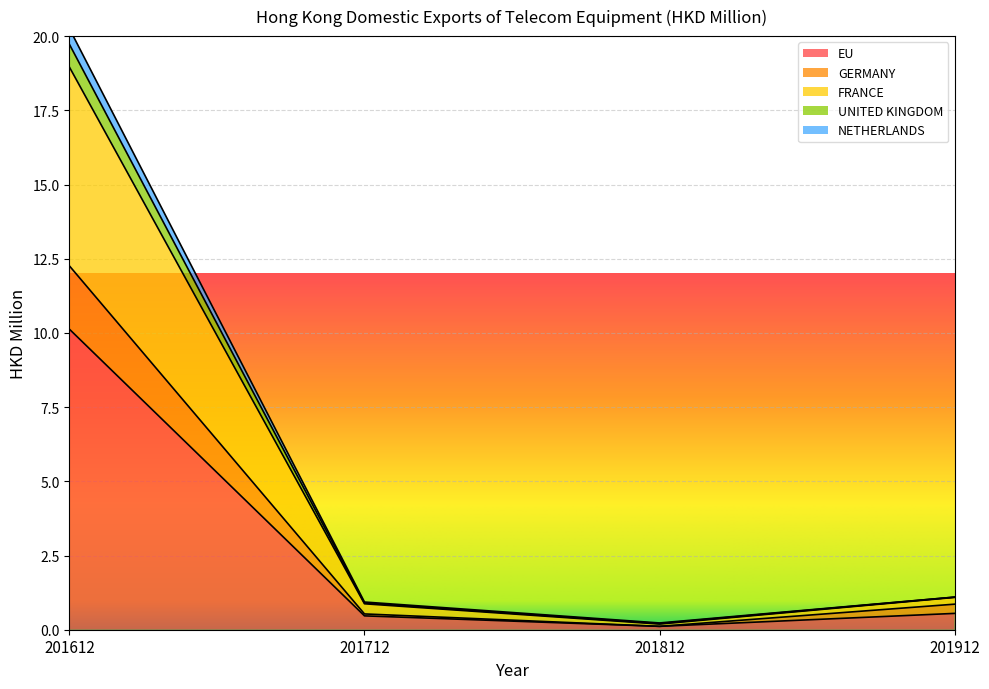

At which label does FRANCE first exceed 1?

201612